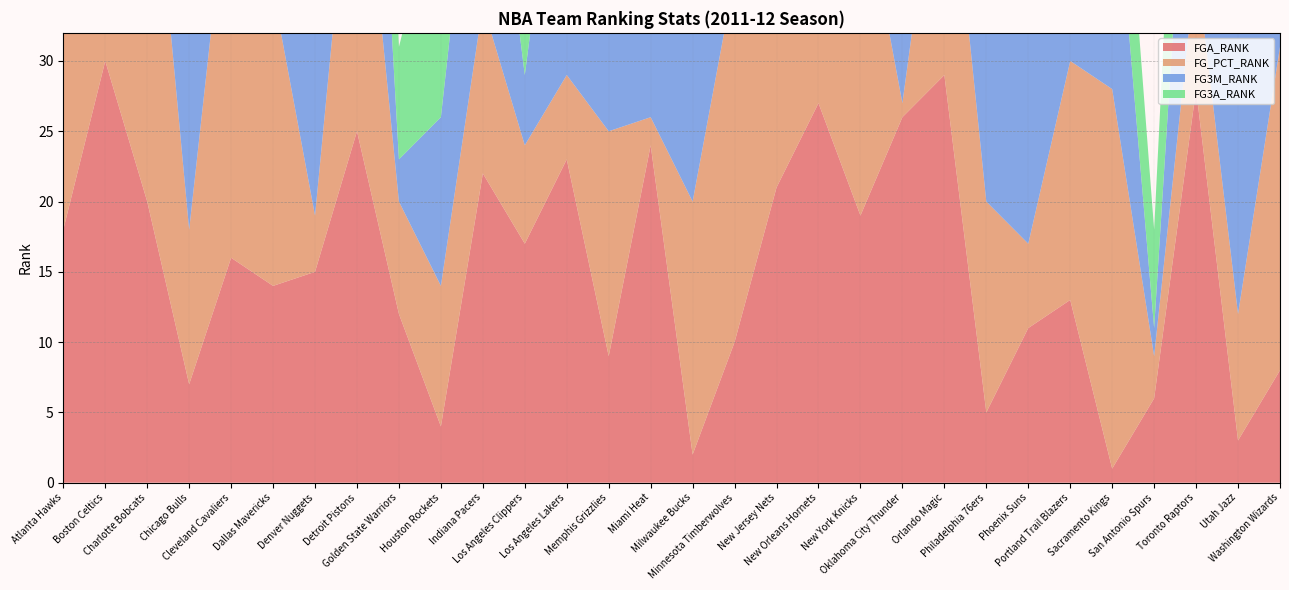

Reading right to left, extract all data points from this chart.

FGA_RANK: 8	3	28	6	1	13	11	5	29	26	19	27	21	10	2	24	9	23	17	22	4	12	25	15	14	16	7	20	30	18
FG_PCT_RANK: 23	9	9	3	27	17	6	15	20	1	24	13	28	26	18	2	16	6	7	12	10	8	25	4	21	29	11	30	5	14
FG3M_RANK: 25	30	21	2	18	10	15	24	1	11	7	29	4	8	22	20	27	23	5	19	12	3	26	16	6	13	17	28	22	9
FG3A_RANK: 21	29	20	7	11	9	13	25	1	12	3	30	2	6	16	23	28	18	5	5	17	8	27	10	4	14	19	26	24	15